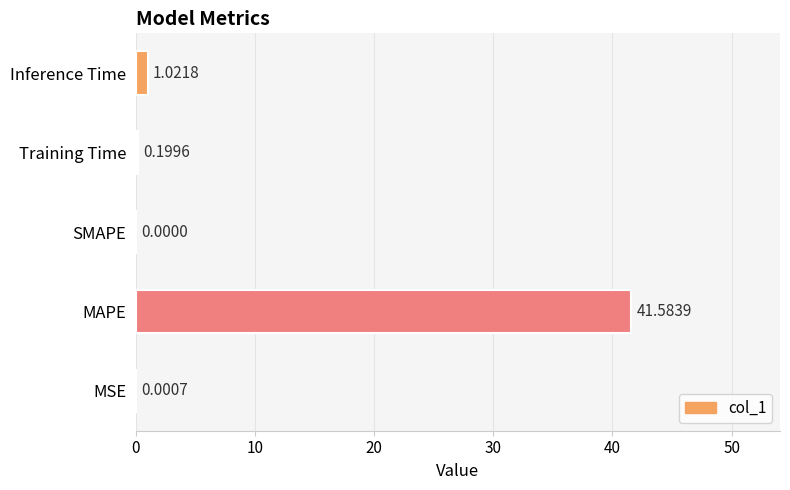

What is the sum of all values?

42.8